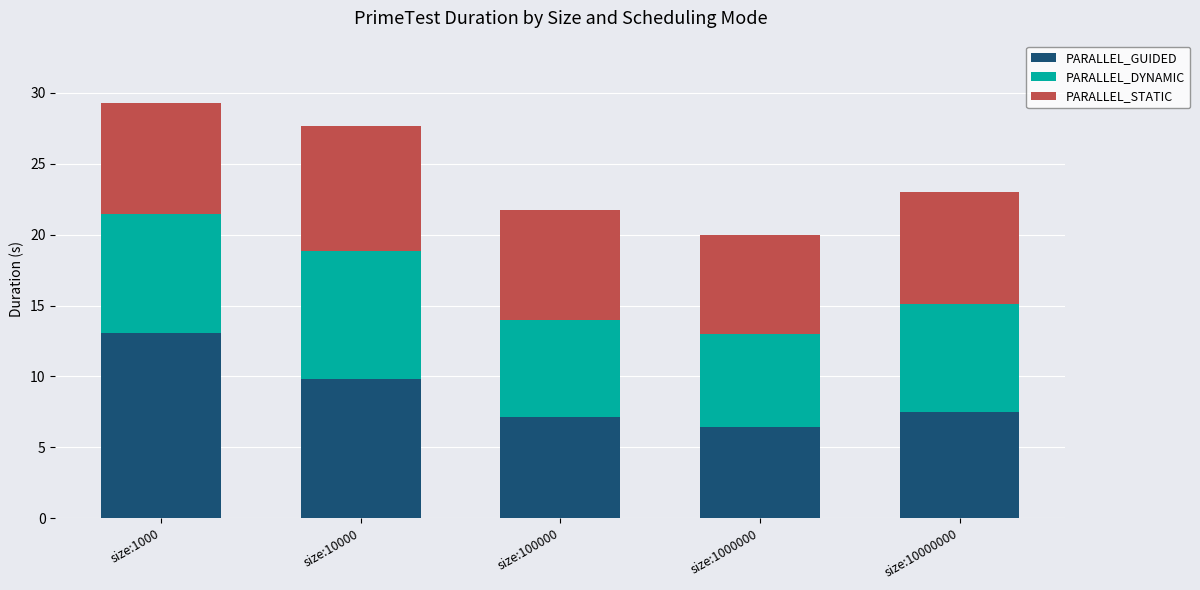

What is the lowest value of the PARALLEL_GUIDED series?

6.4